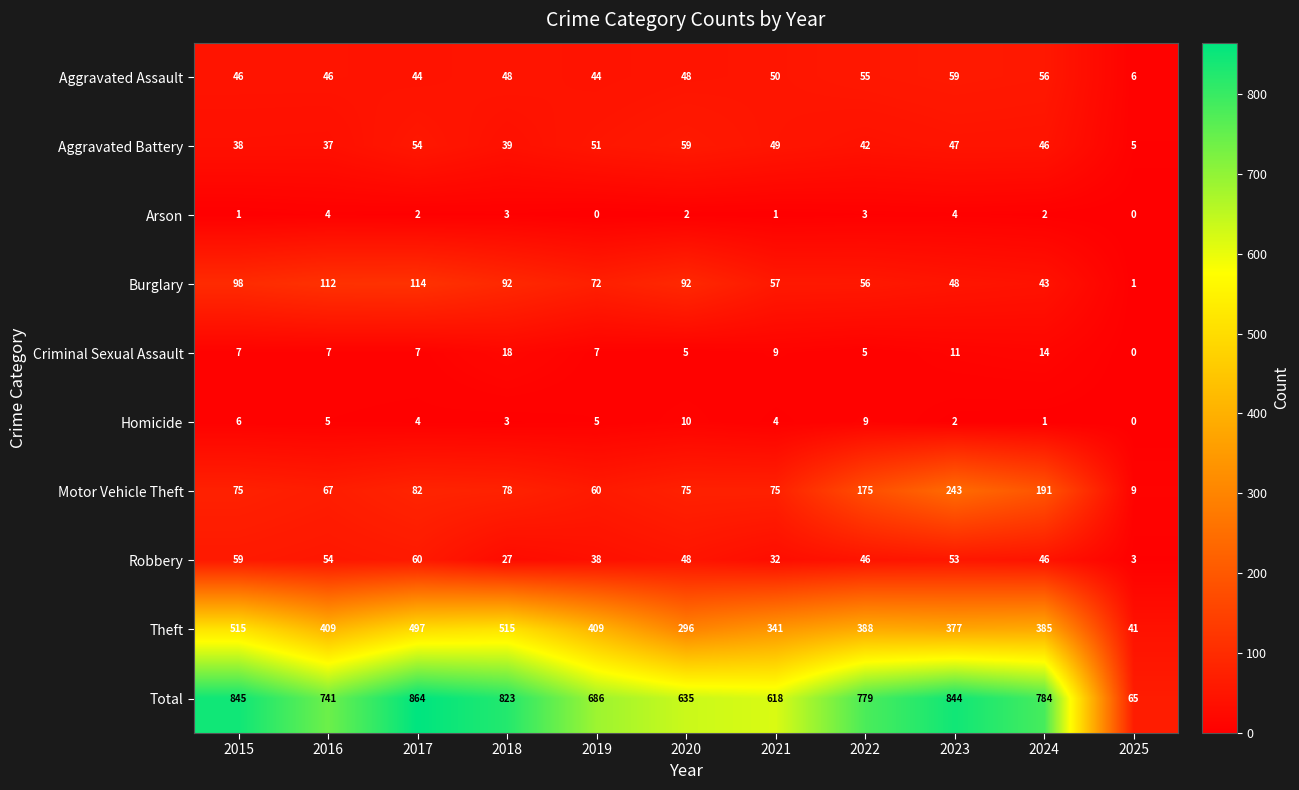

At which label does Aggravated Assault reach its minimum?

2025